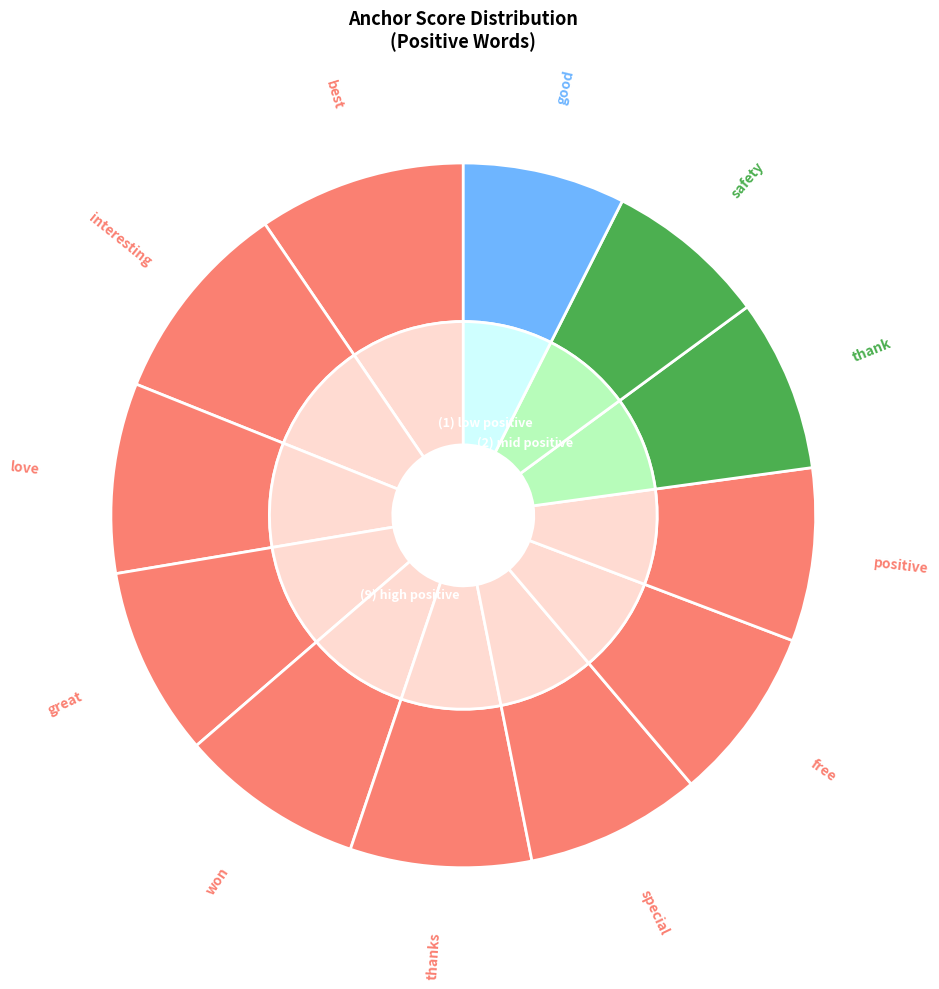

To the nearest percent, what portion does won represent?

8%